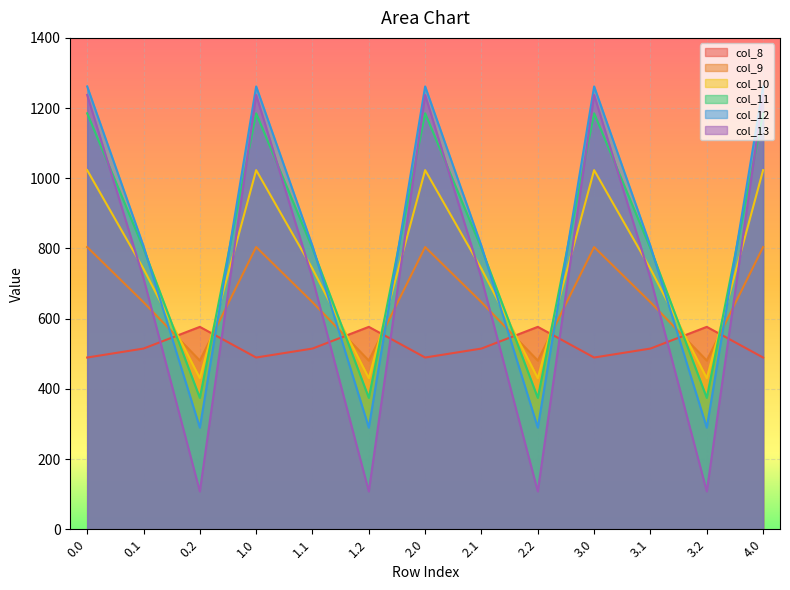

True or false: col_8 and col_11 cross at least once.

True